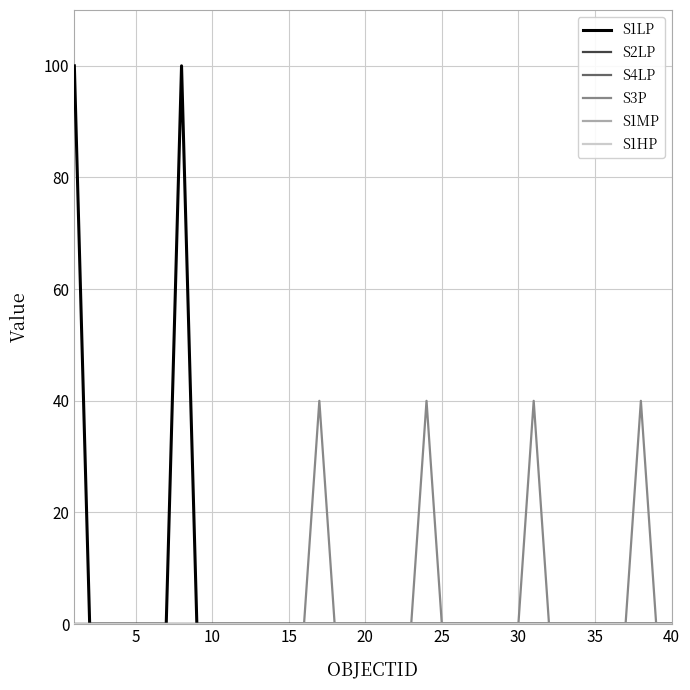

Is this an area chart (filled region under the line)?

No